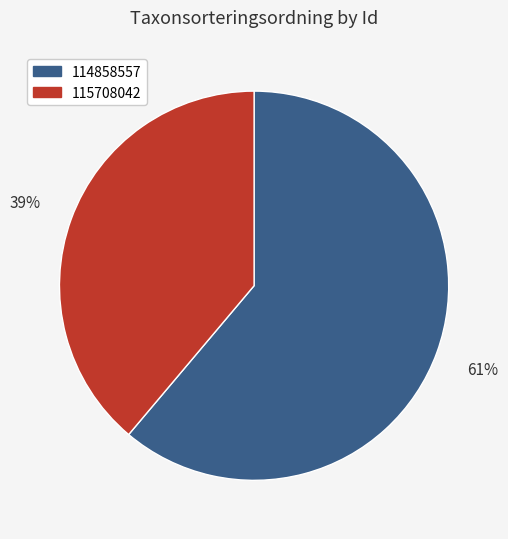

Which has a higher value, 114858557 or 115708042?

114858557